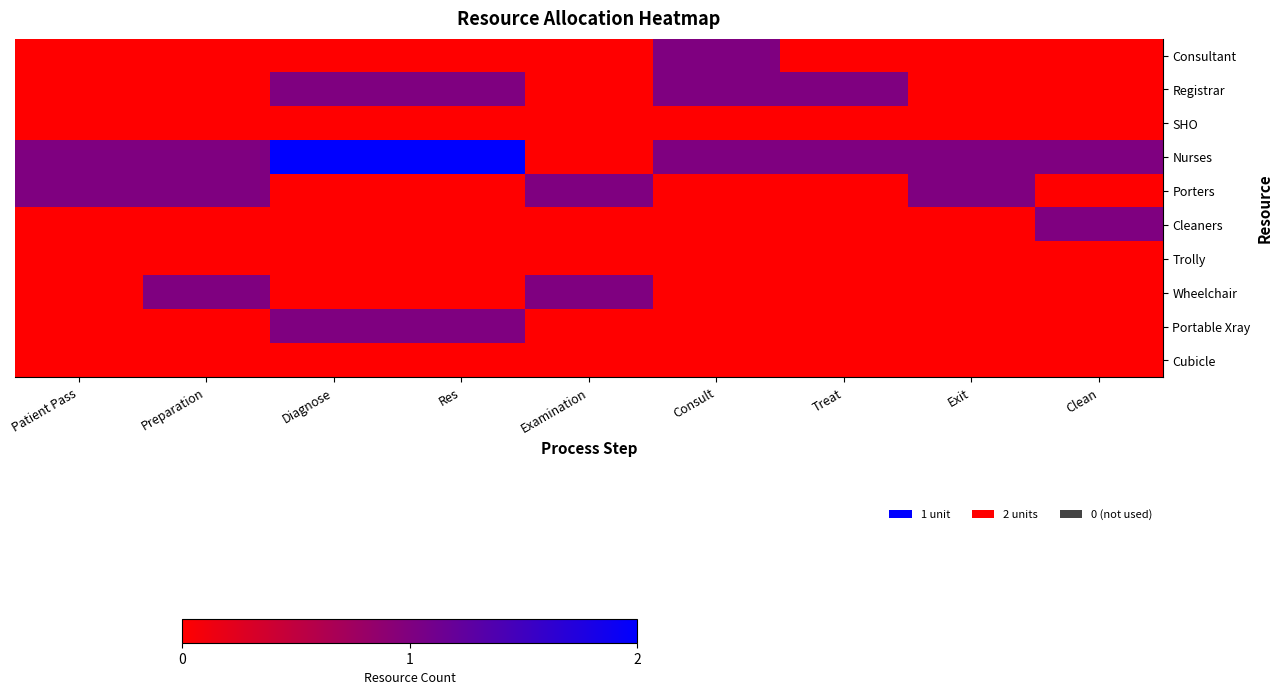

How many data points does each series have?

9